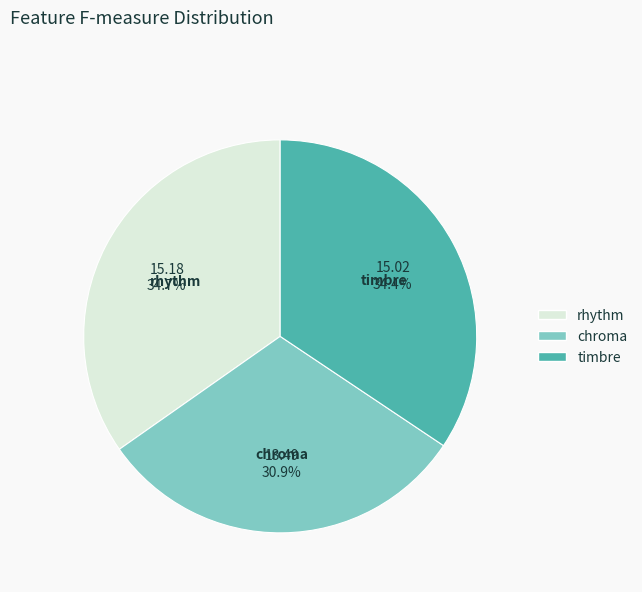

Is the sum of chroma and rhythm greater than half?

Yes